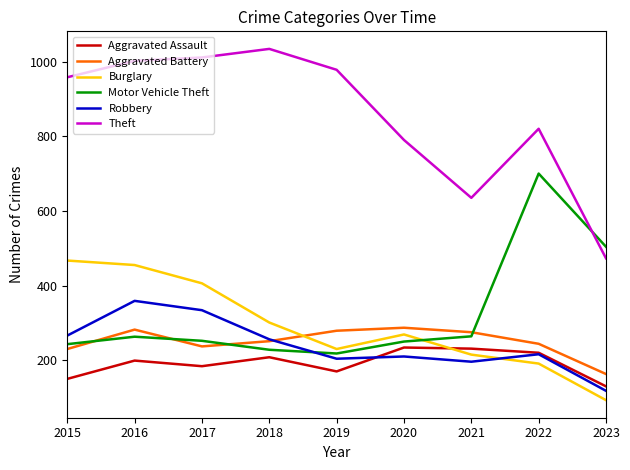

True or false: Burglary has a value of 123 at 2020.

False